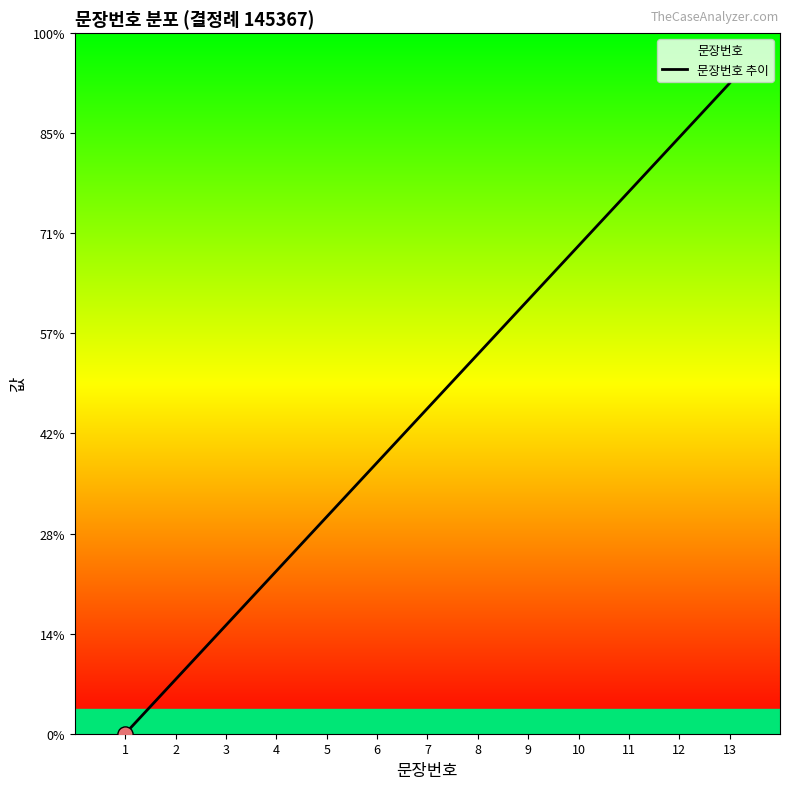

Approximately how many times larger is the value at 4 compared to 2?

3.0